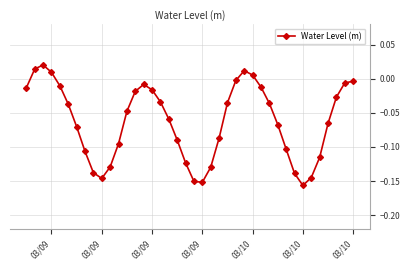

True or false: there are more than 0 points higher than both neighbors.

True